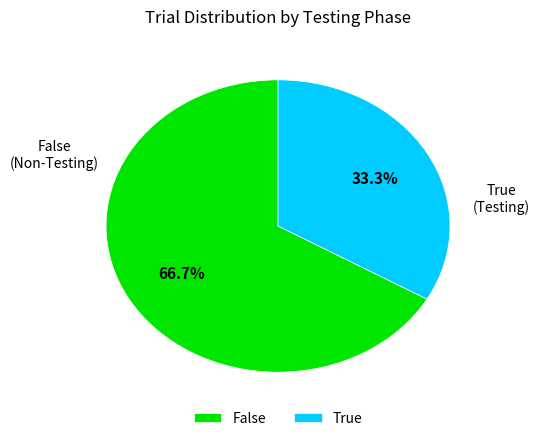

To the nearest percent, what is the combined percentage of False and True?

100%